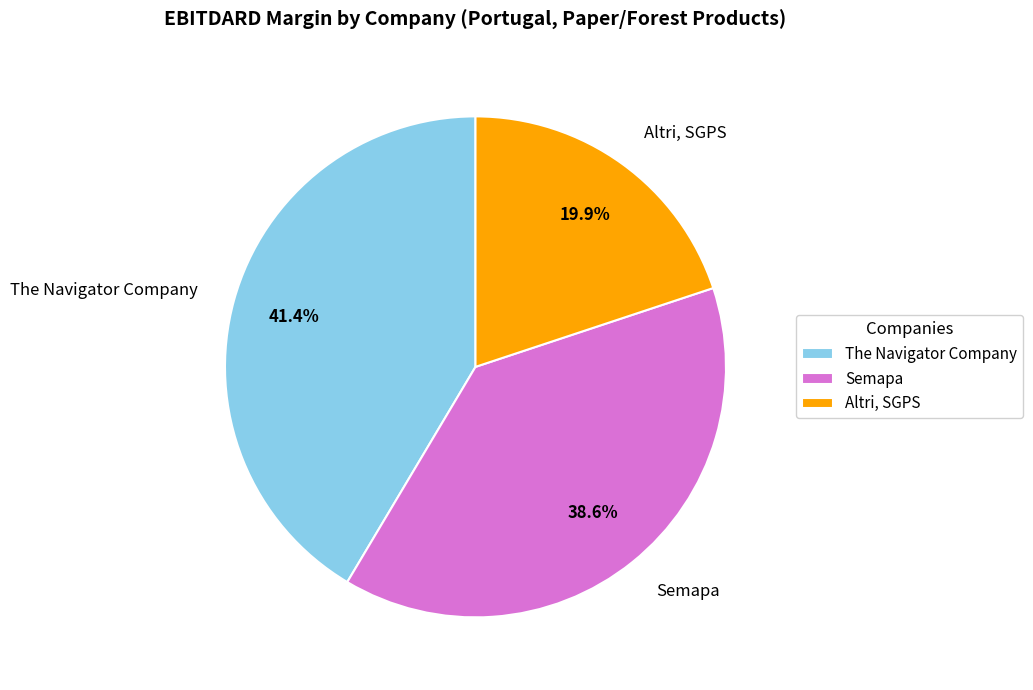

Does Altri, SGPS account for over 50% of the chart?

No